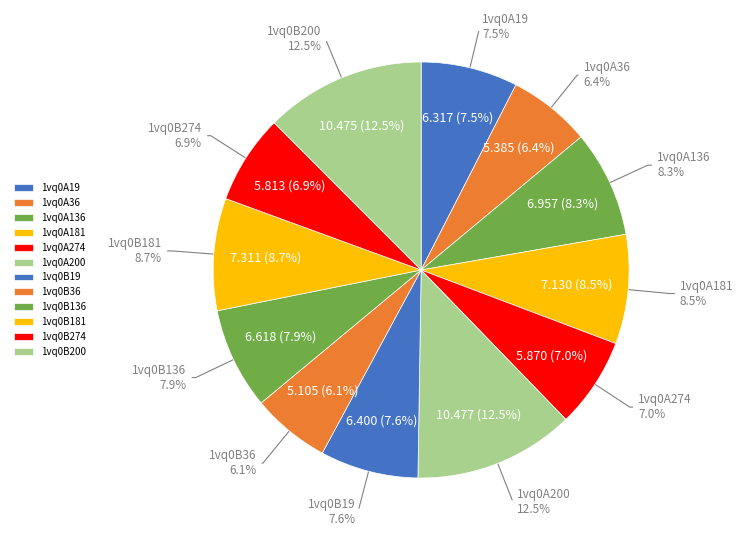

What is the smallest slice in the pie chart?

1vq0B36